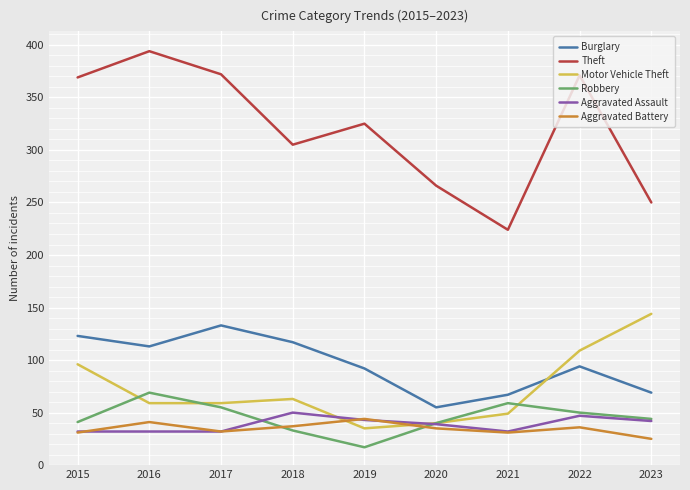

Where is the first local maximum for Robbery?

2016